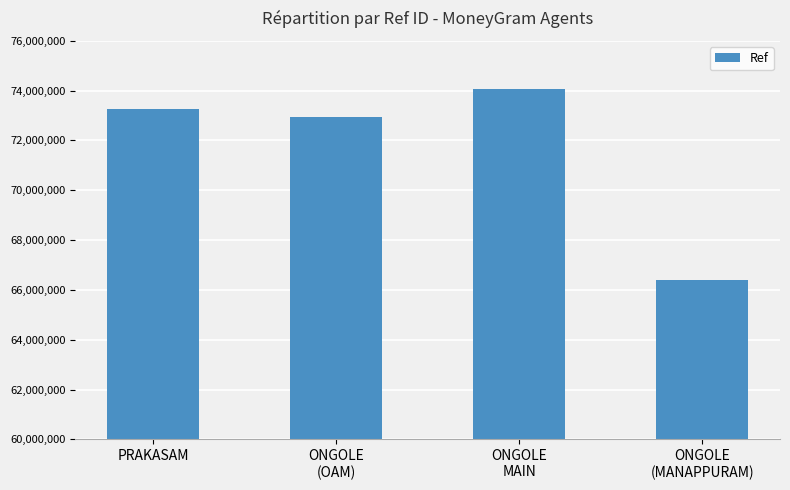

List the labels in order of value, smallest first.

ONGOLE
(MANAPPURAM), ONGOLE
(OAM), PRAKASAM, ONGOLE
MAIN